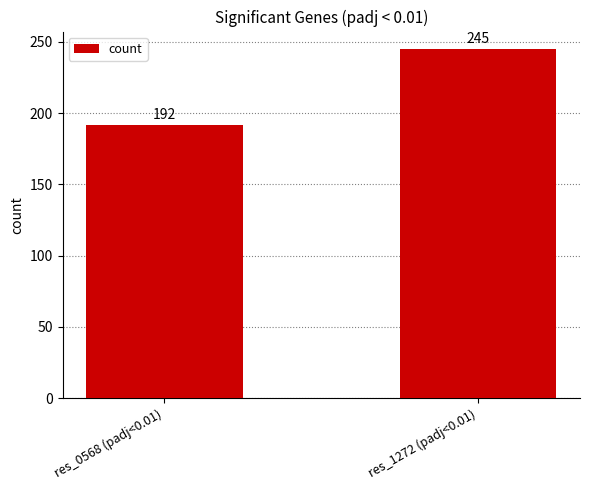

How many bars are there in total?

2